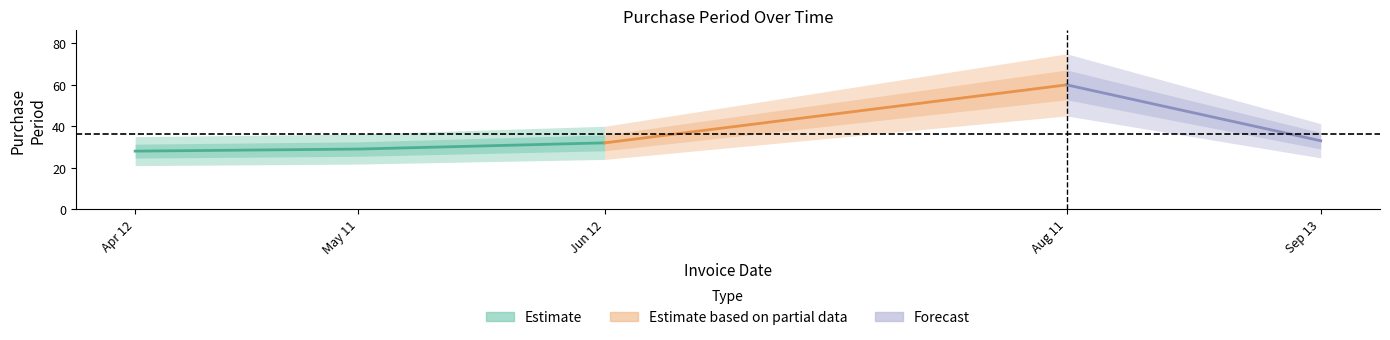

True or false: the data shows 33 at 2017-09-13.

True